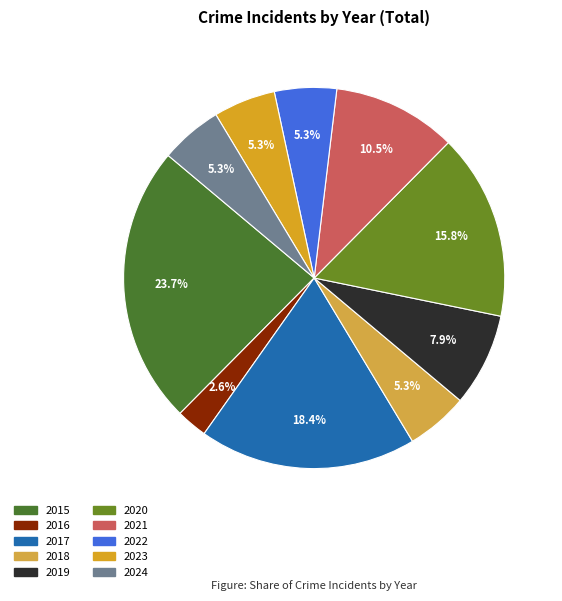

What is the total percentage of 2018 and 2017?

23.7%